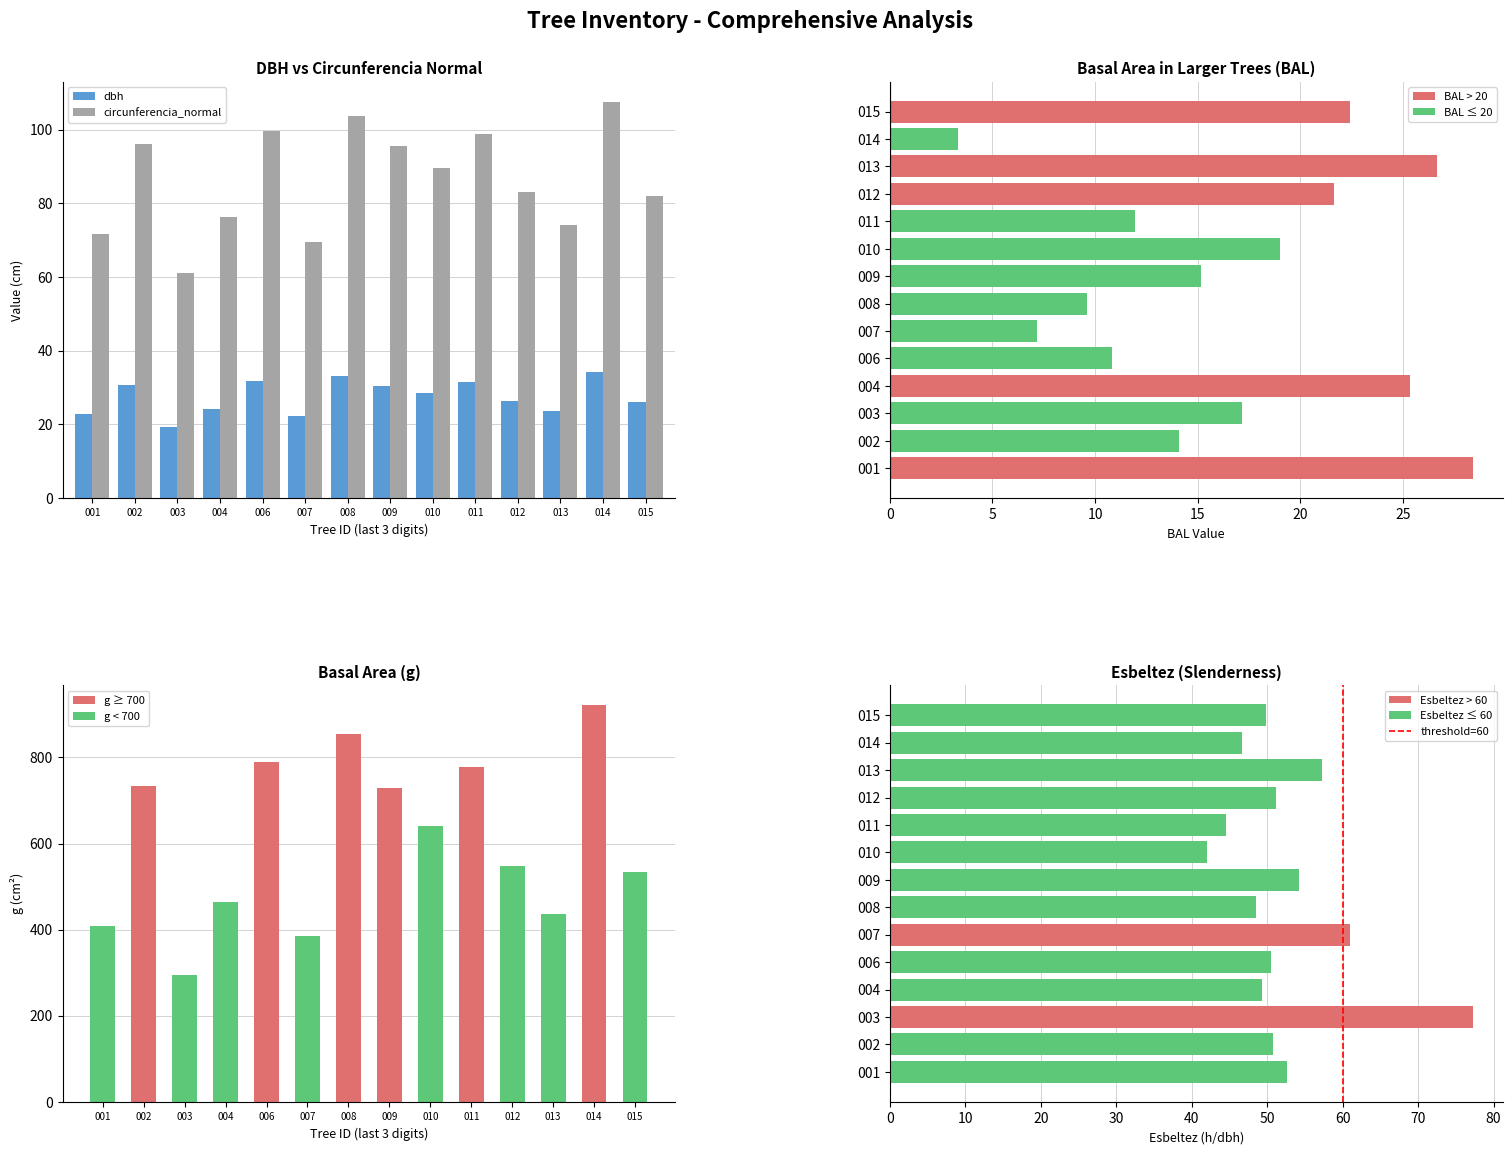

List the labels in order of circunferencia_normal value, largest first.

014, 008, 006, 011, 002, 009, 010, 012, 015, 004, 013, 001, 007, 003